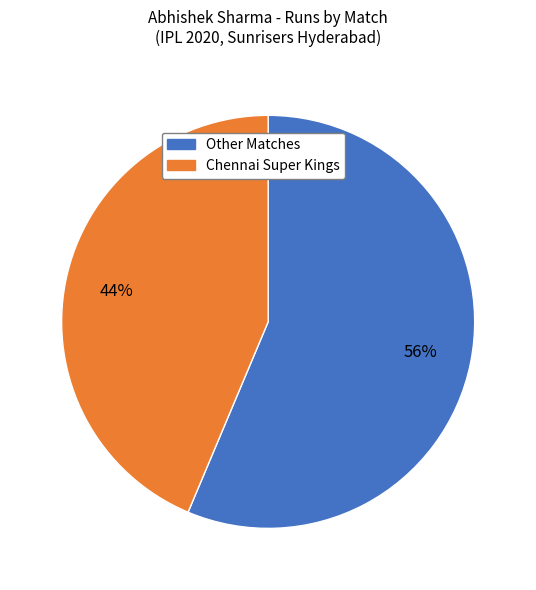

To the nearest percent, what is the average slice percentage?

50%